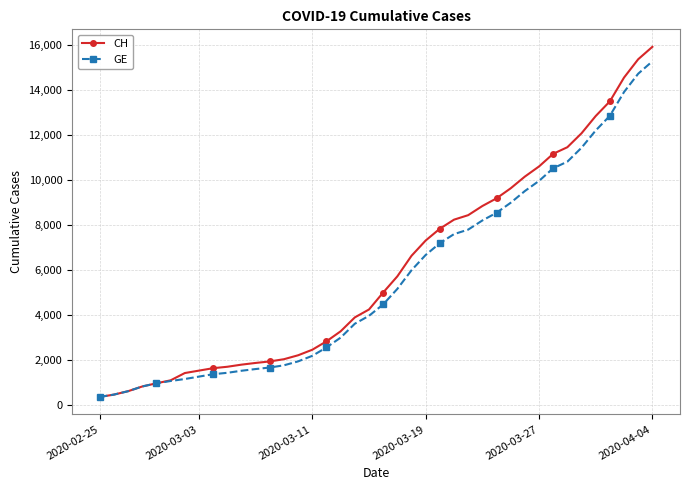

Which series has the widest spread of values?

CH